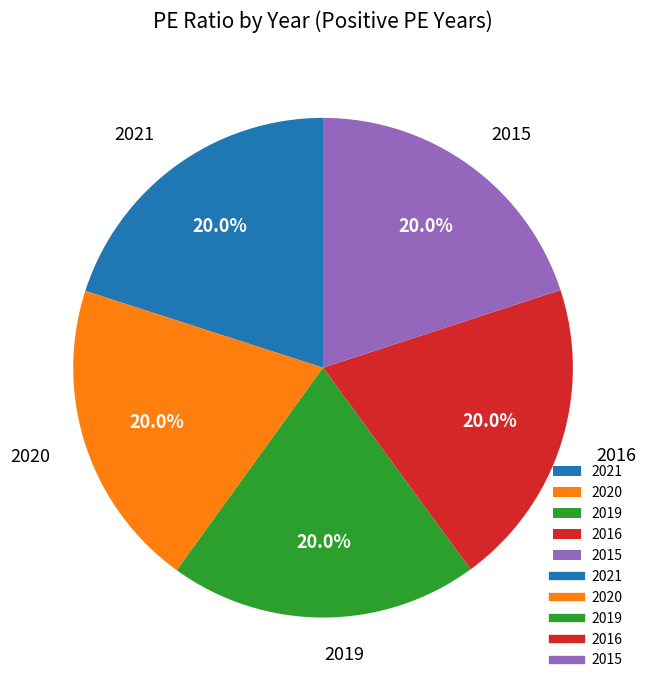

Is there any slice that represents more than half of the pie?

No